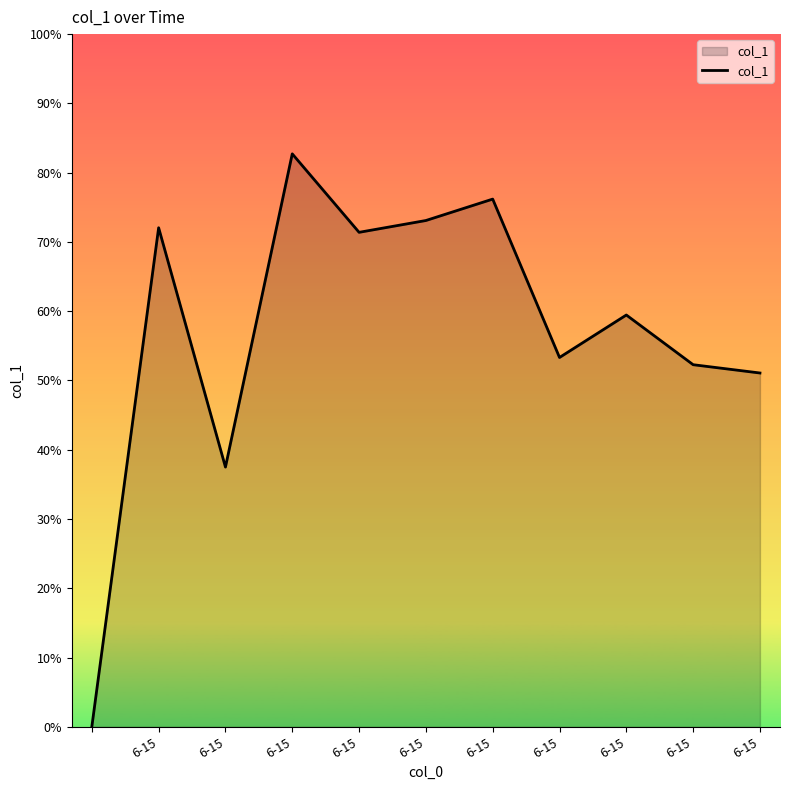

Is this an area chart (filled region under the line)?

Yes